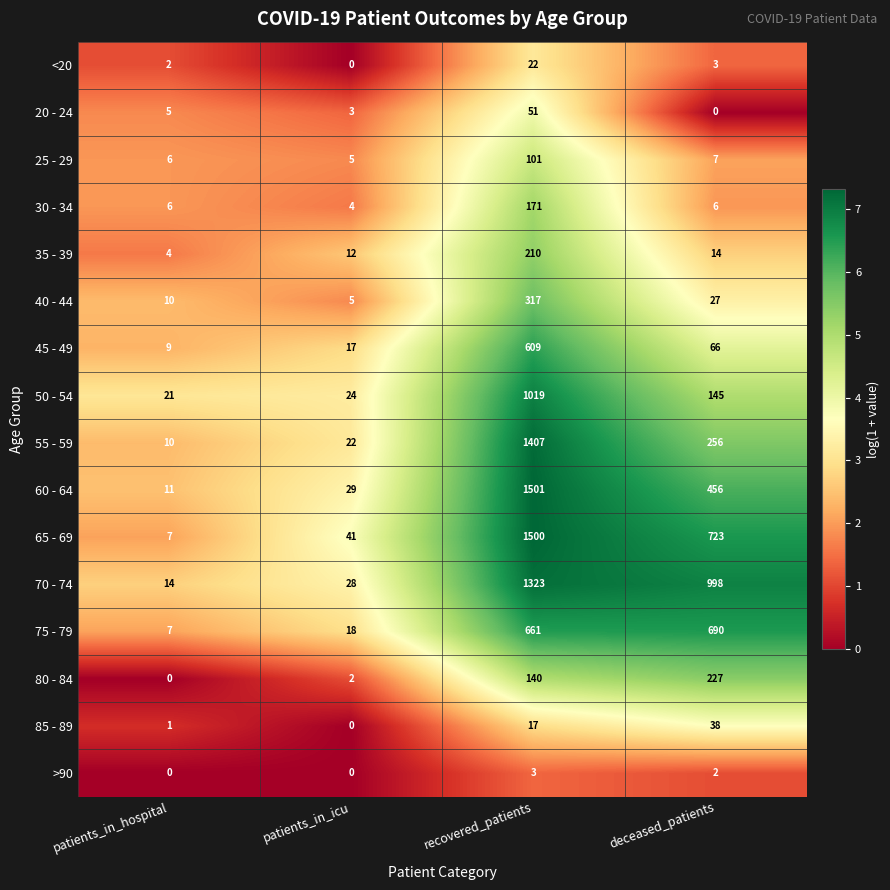

At which category is the sum across all series the highest?

recovered_patients